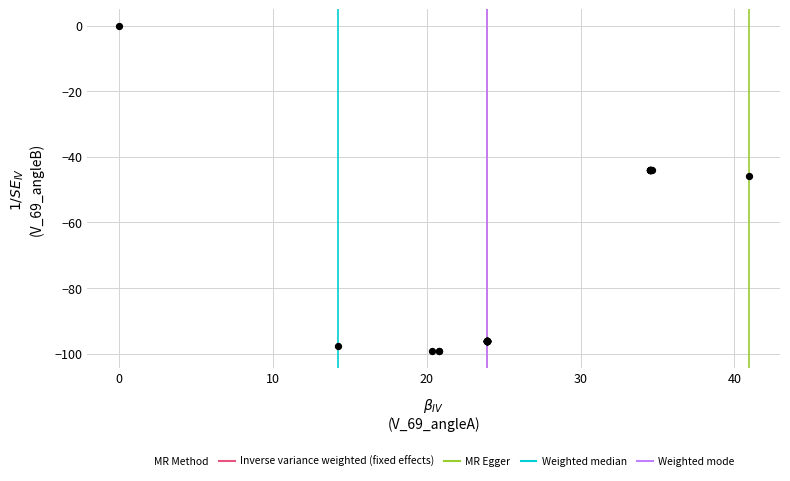

What Y value in the scatter plot is closest to -49?

-45.8